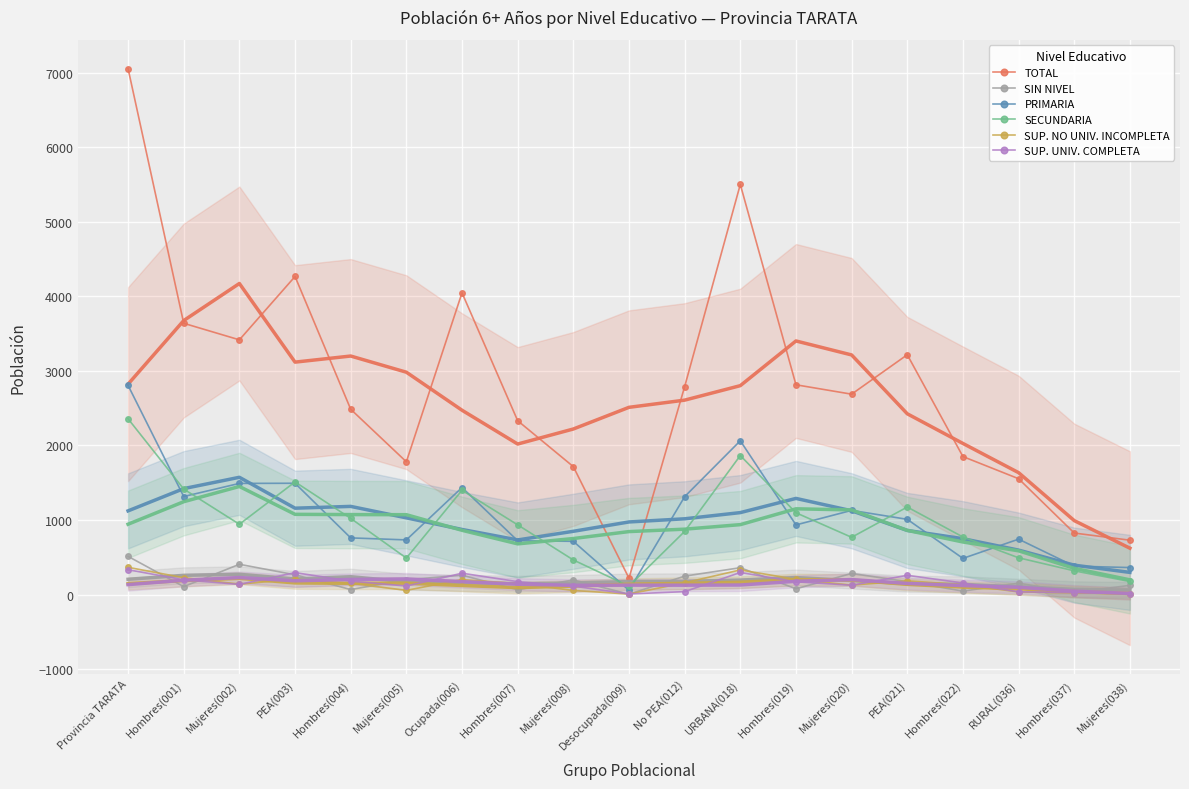

Read the SUP. NO UNIV. INCOMPLETA value at Hombres(019), to the nearest 10.

200